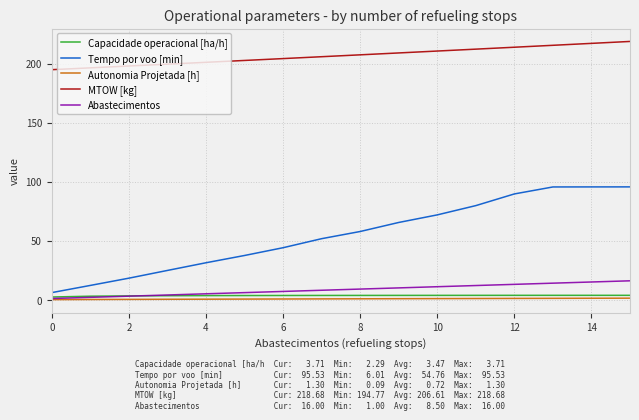

True or false: MTOW [kg] and Abastecimentos intersect in this chart.

False